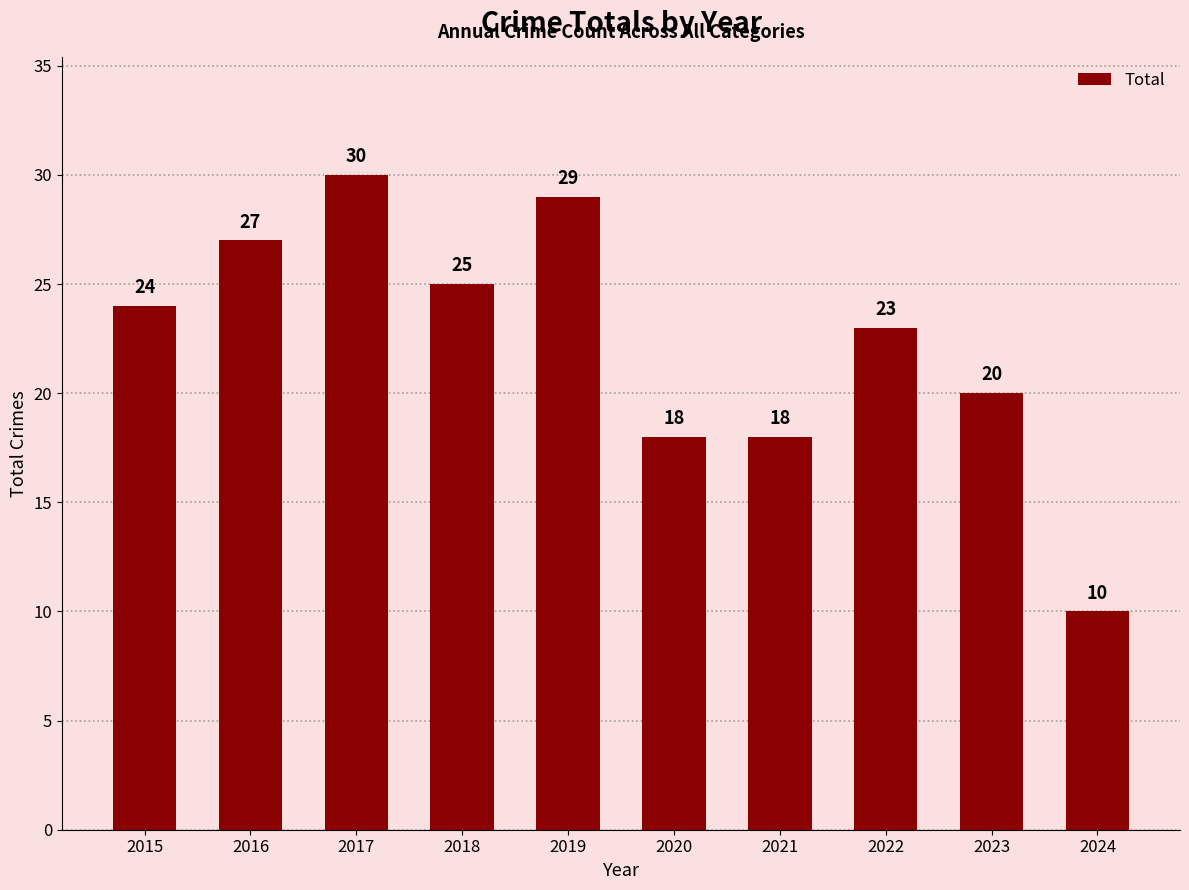

How many values are below 24?

5